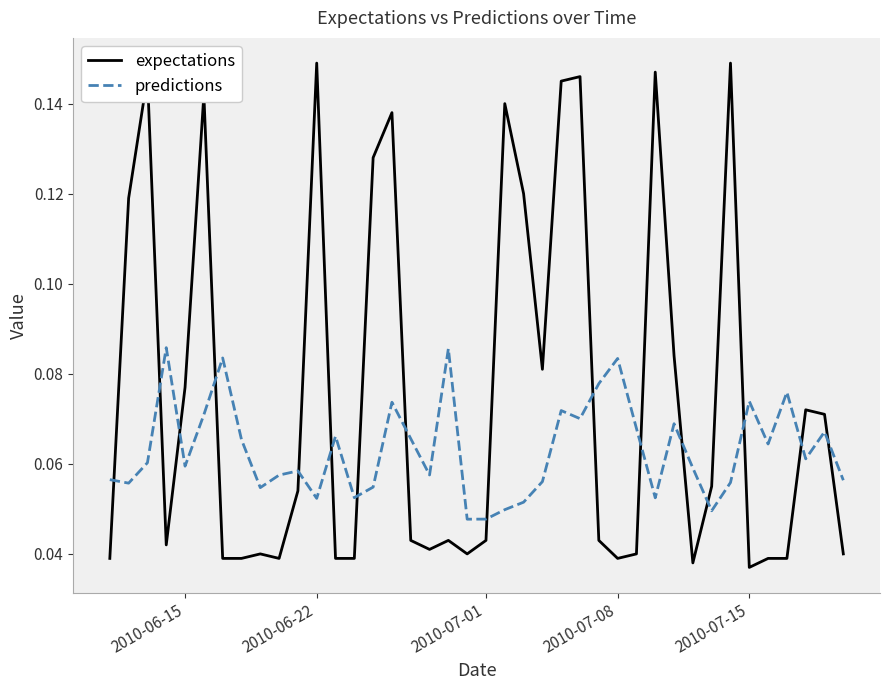

Which series ends up on top after the final intersection of expectations and predictions?

predictions